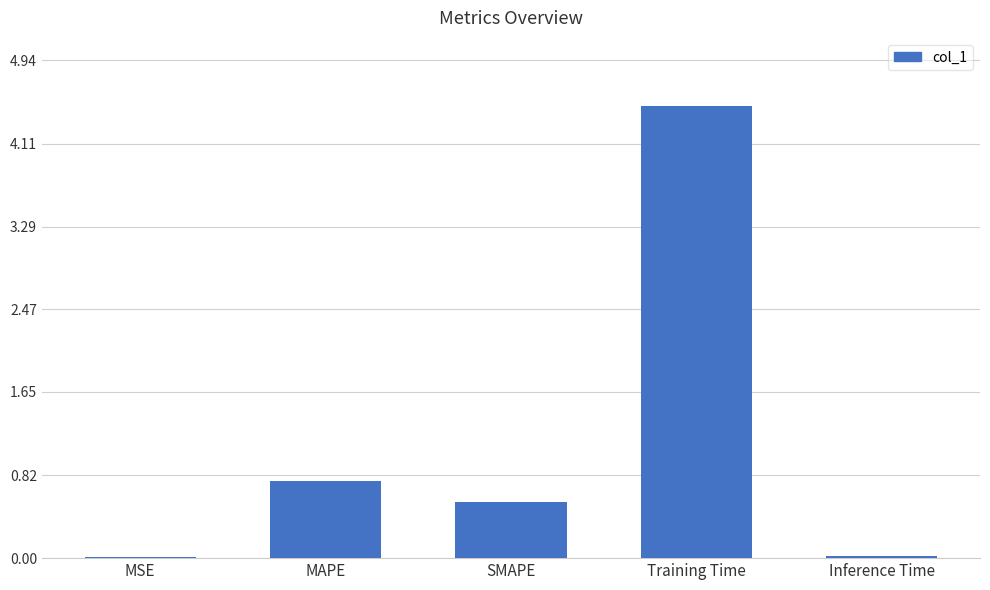

Read the value at SMAPE.

0.6